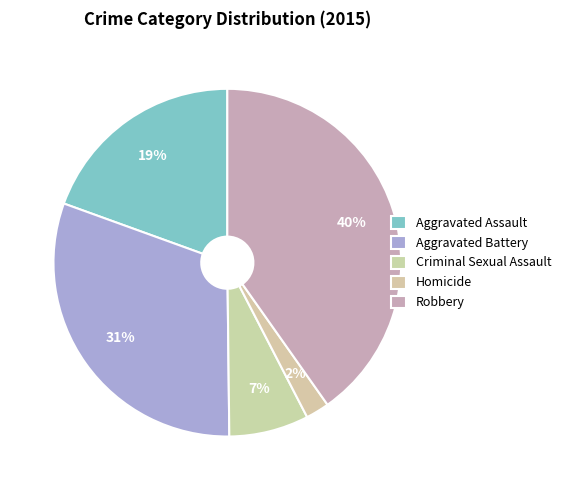

To the nearest percent, what portion does Homicide represent?

2%